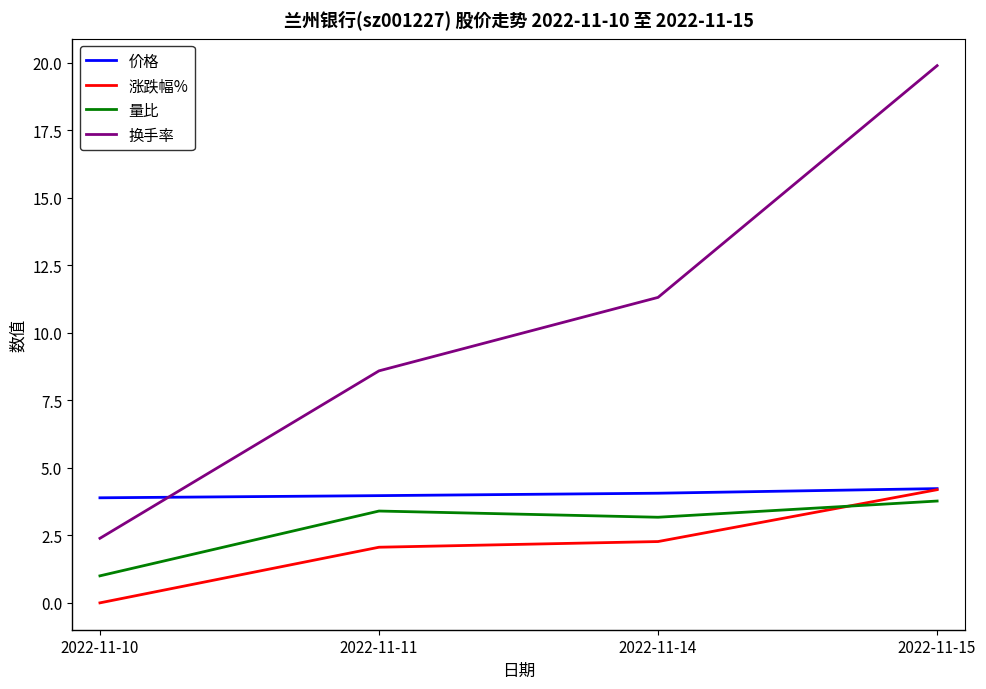

True or false: 量比 and 换手率 cross at least once.

False